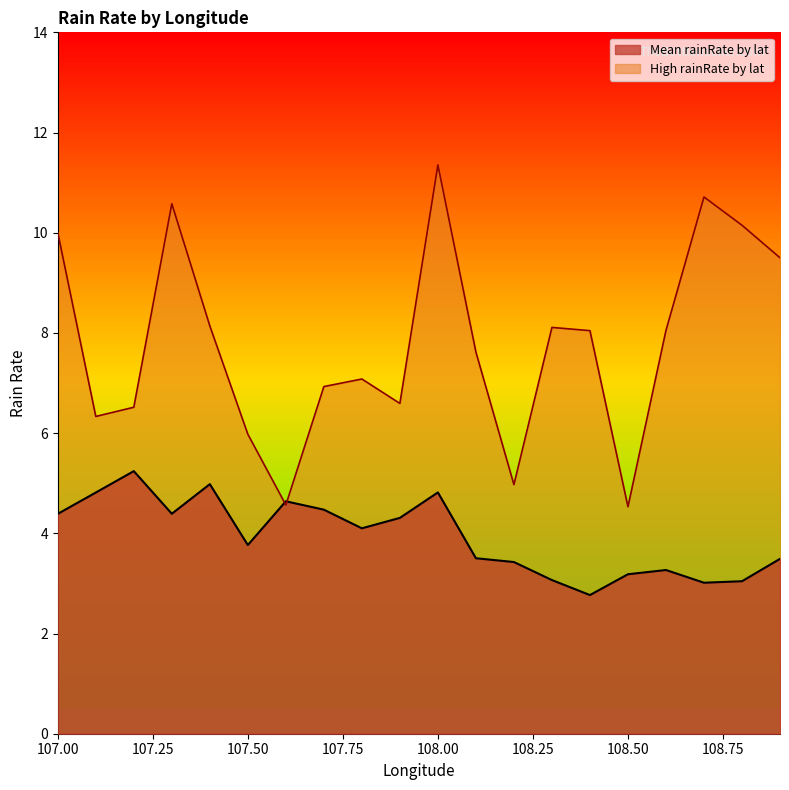

What is the difference between the second highest and minimum values in the High rainRate by lat series?

6.2